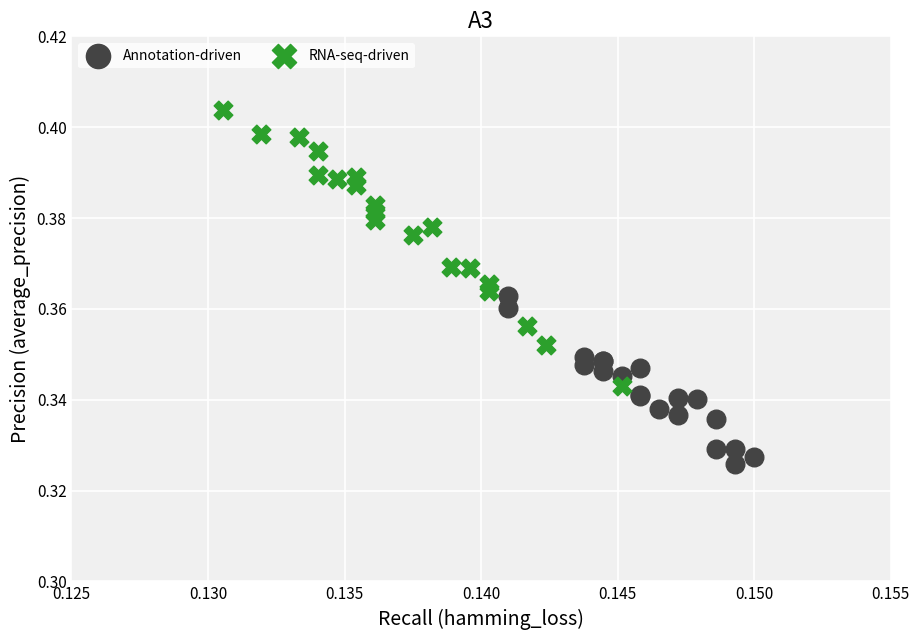

Which series reaches the maximum Y coordinate?

RNA-seq-driven